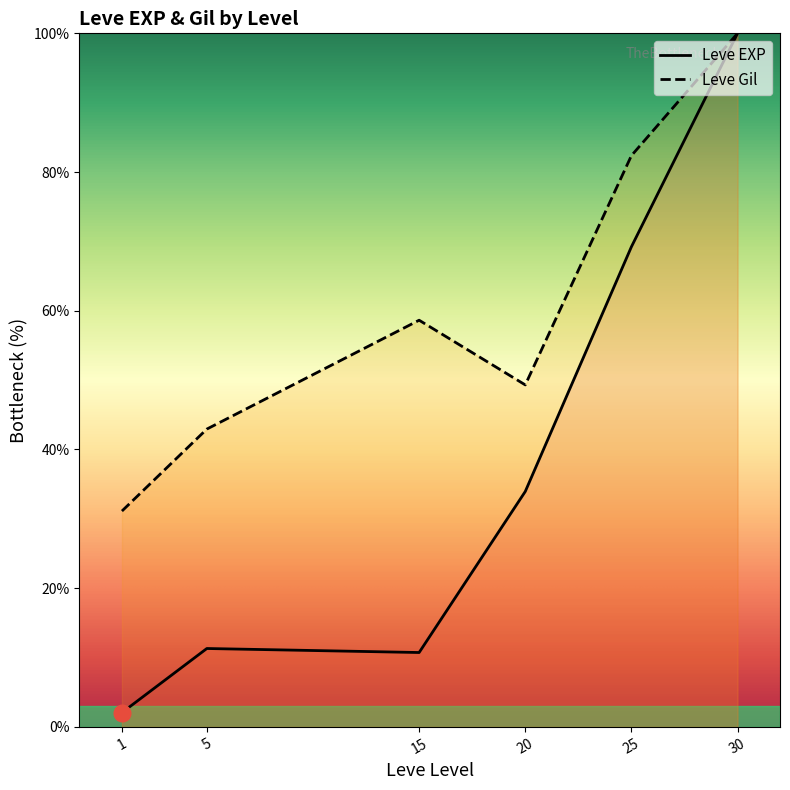

At which category does Leve EXP reach its first local valley?

15